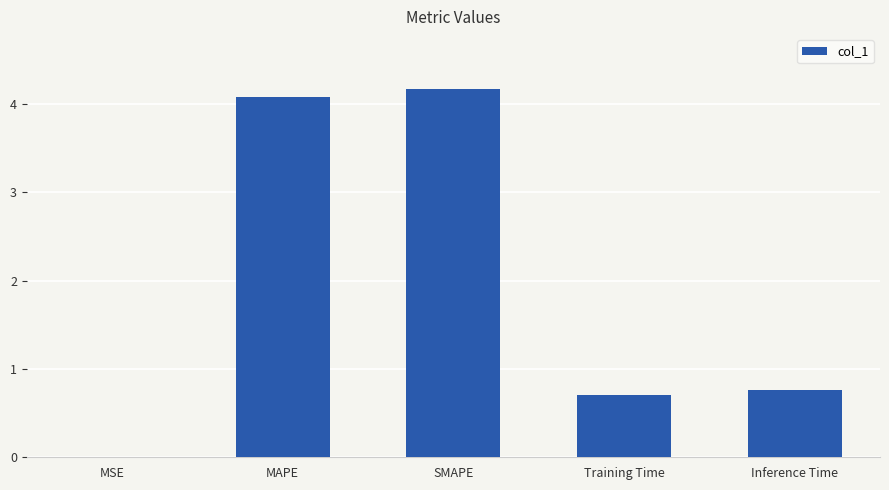

The chart shows a value of 0.7 at Training Time. True or false?

True